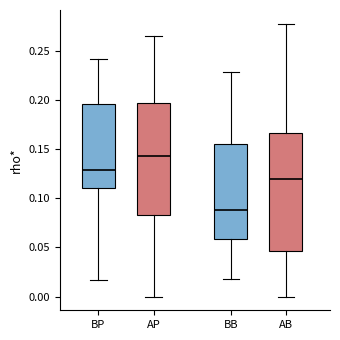

Where does the upper whisker of the box for BP end on the y-axis? The values are not printed on the chart, so give them approximately, as read against the axis.

0.240